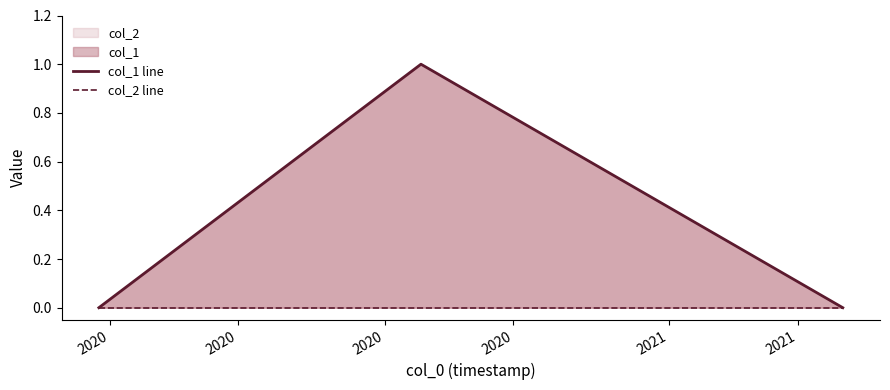

At which category is the sum across all series the highest?

2020